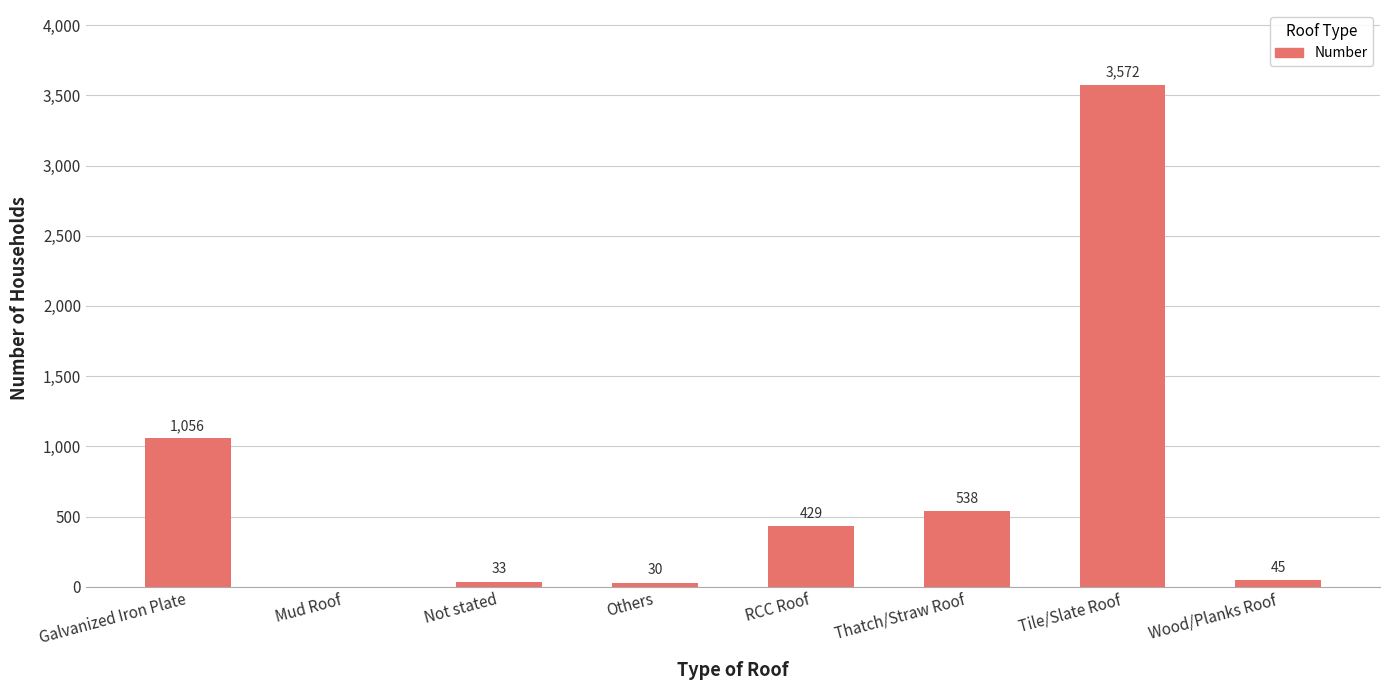

At which category does the chart reach its peak across all series?

Tile/Slate Roof